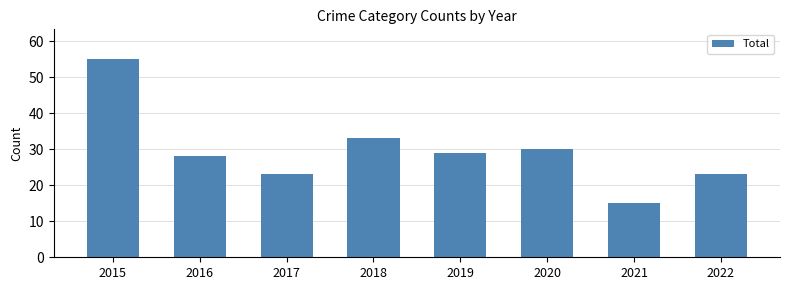

Are the bars grouped side by side (vs. stacked)?

No